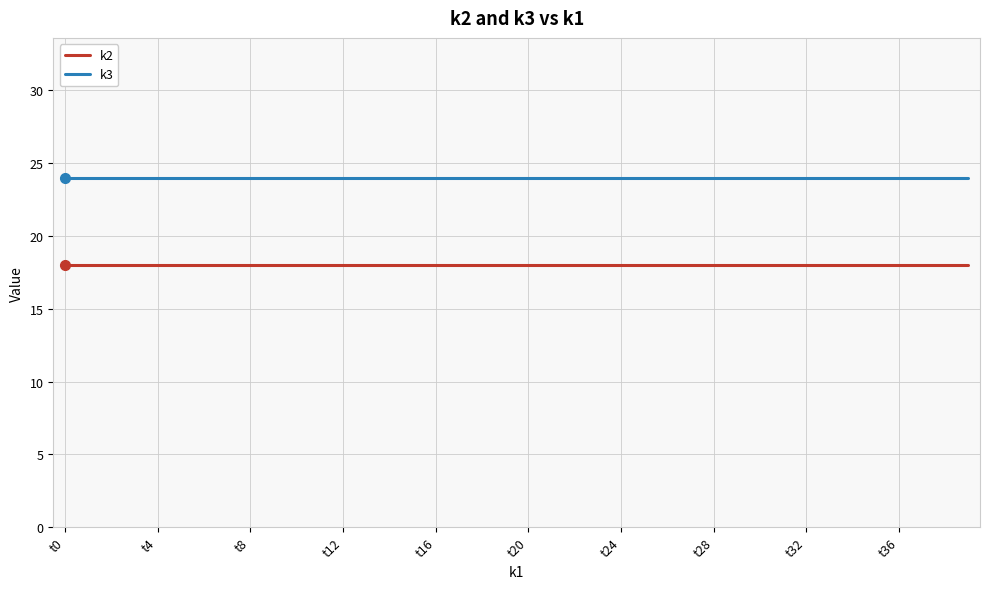

True or false: k3 and k2 intersect in this chart.

False